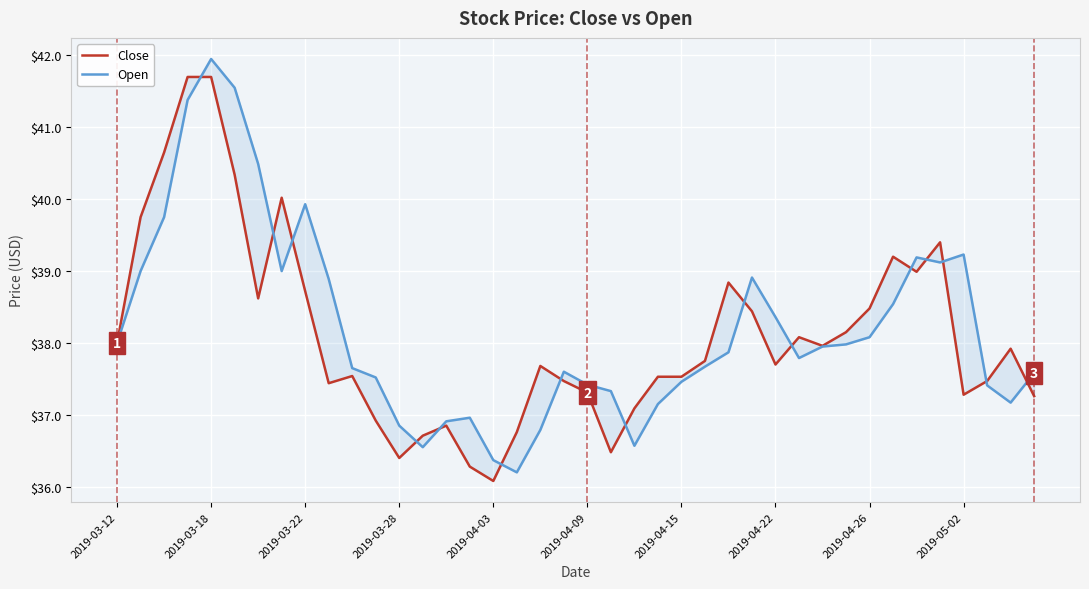

Is the value of Open at 2019-05-02 greater than the value of Close at 22?

Yes